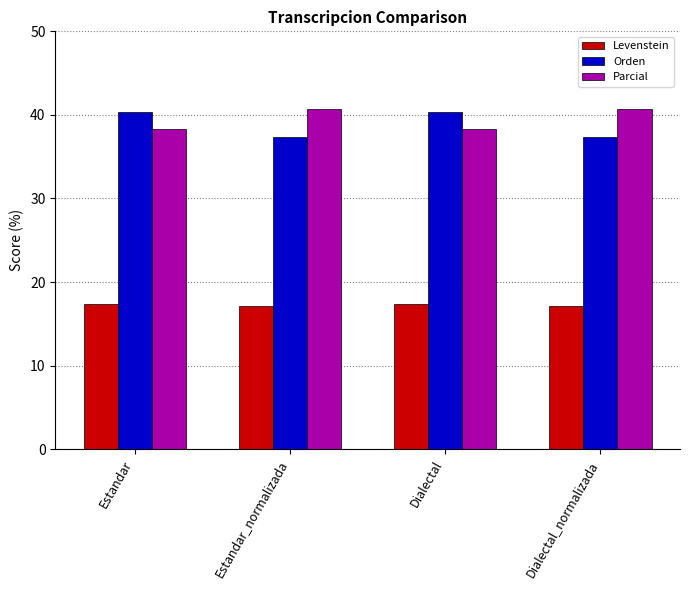

What is the sum of all Orden values?

155.4